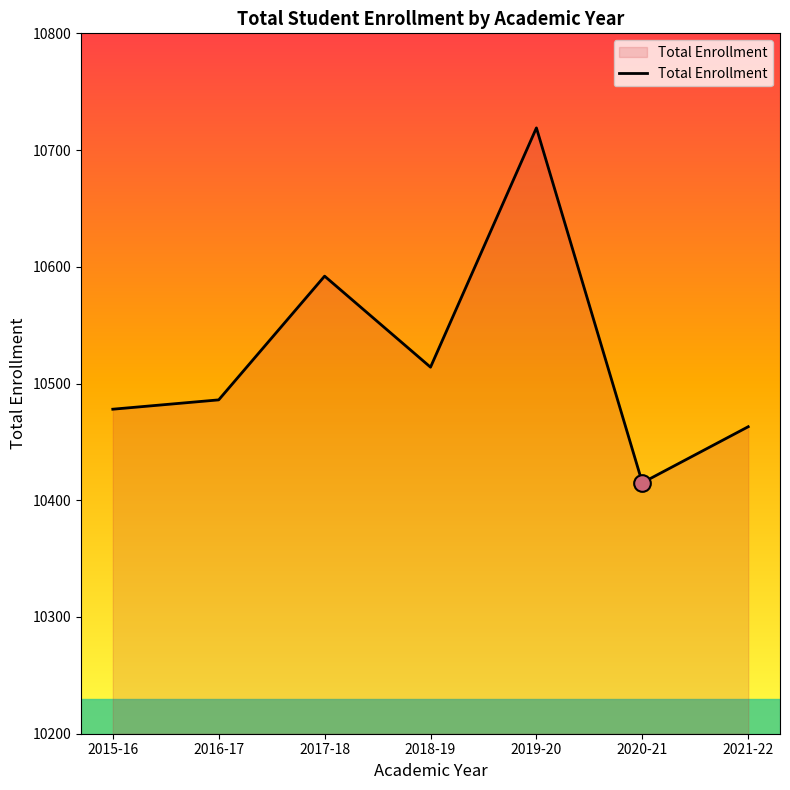

True or false: the data has more than 1 interior local peaks.

True